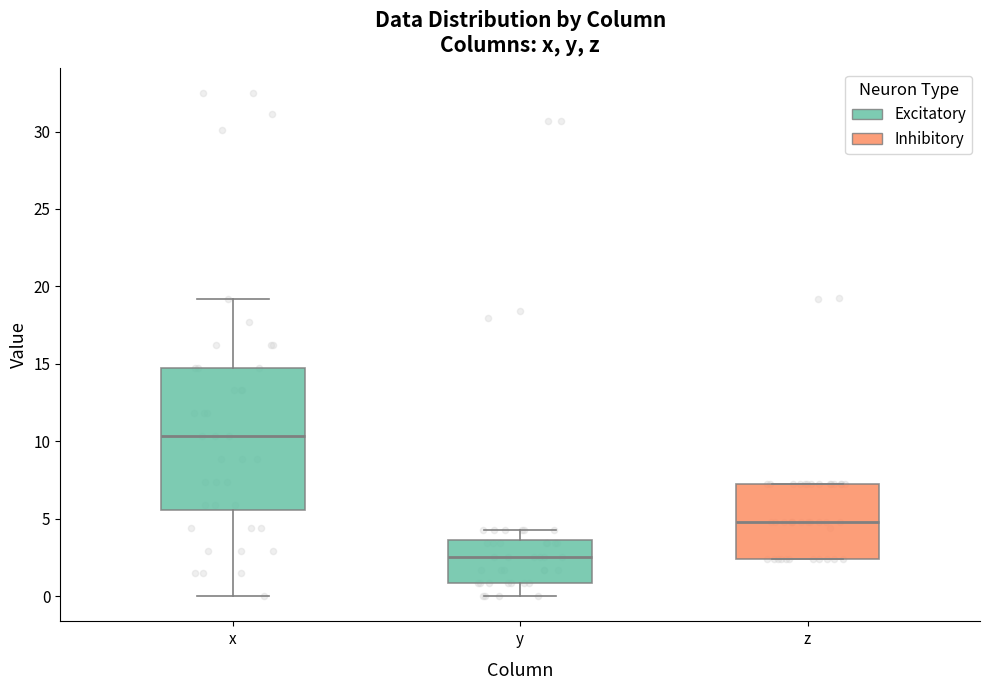

Reading left to right, read every box against the y-axis: the position of its median line, the range the box covers, and the ends of its whiskers. The values are not printed on the chart, so give them approximately, as read against the axis.

x: median 10.5, box 5.5 to 15.0, whiskers 0.0 to 19.0
y: median 2.5, box 1.0 to 3.5, whiskers 0.0 to 4.5
z: median 5.0, box 2.5 to 7.0, whiskers 2.5 to 7.0